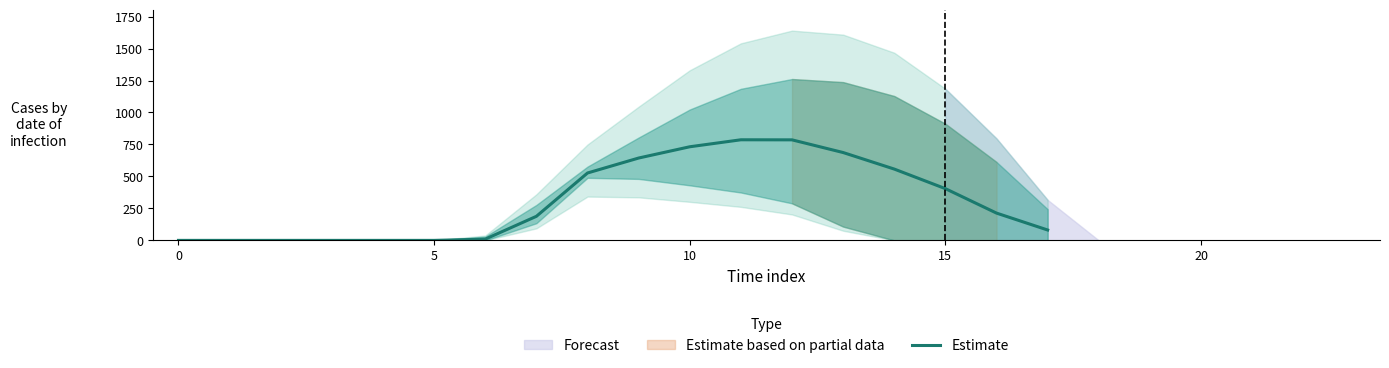

What is the maximum value shown in the chart?

786.6